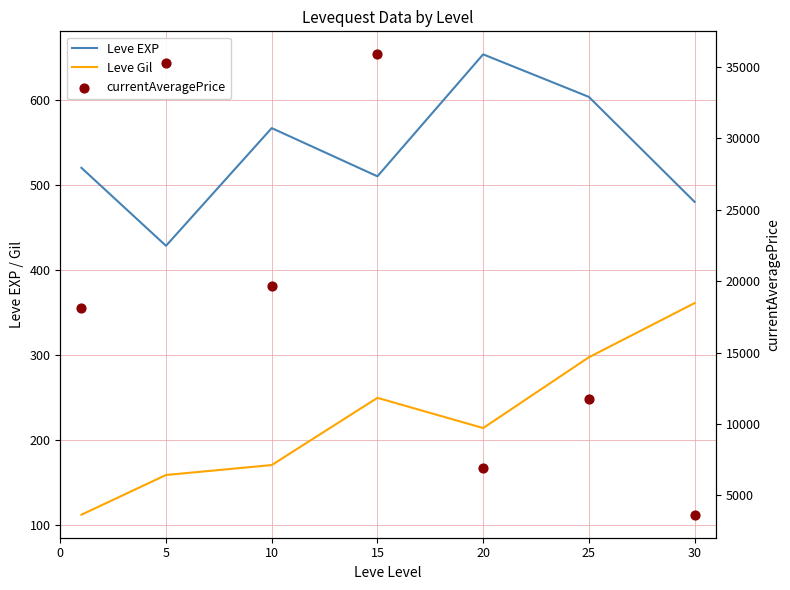

At which category is the sum across all series the highest?

15